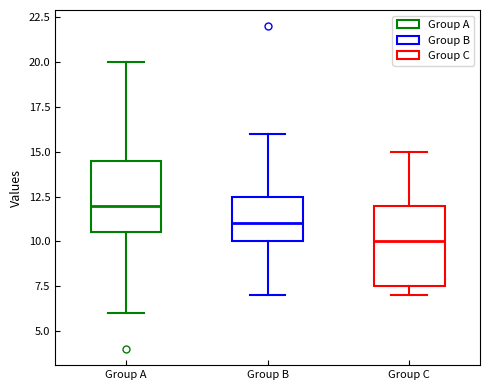

Which box has the lowest median line?

Group C